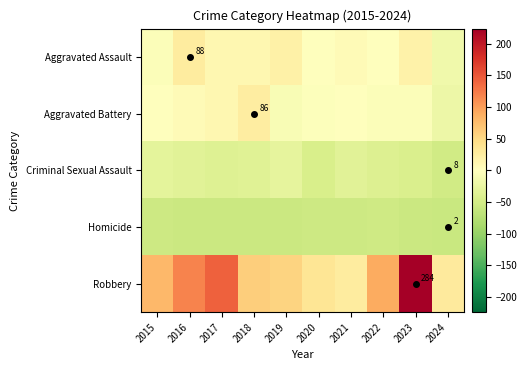

How many values in the Aggravated Battery series are below 0?

7